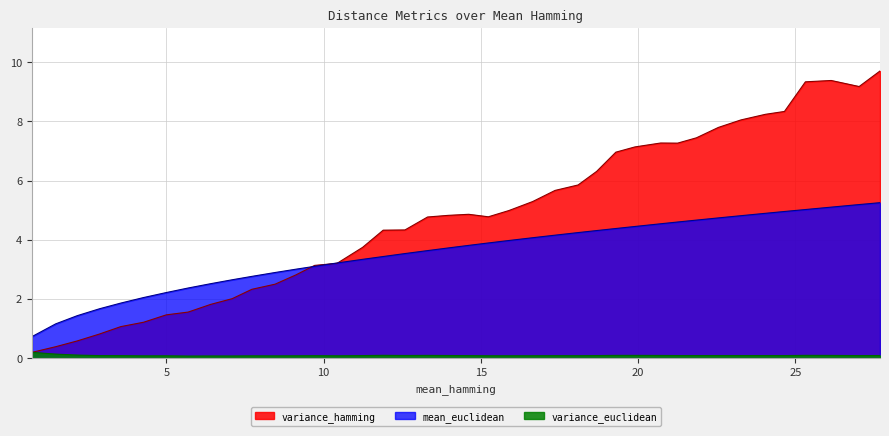

What is the highest value of the mean_euclidean series?

5.3